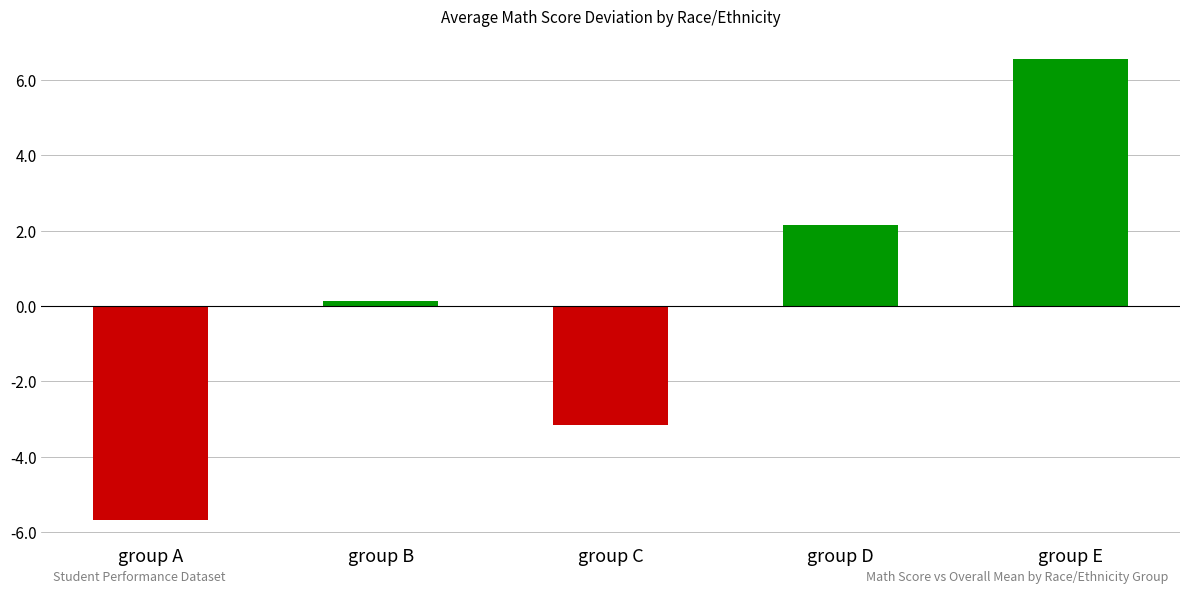

What is the value of the 4th bar from the left?

2.1